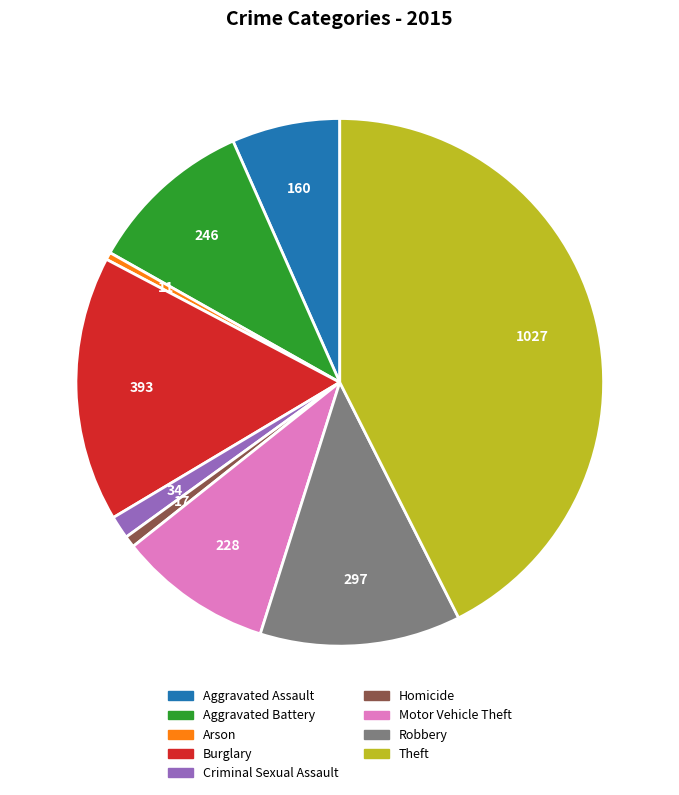

The Theft slice represents 35% of the pie. True or false?

False